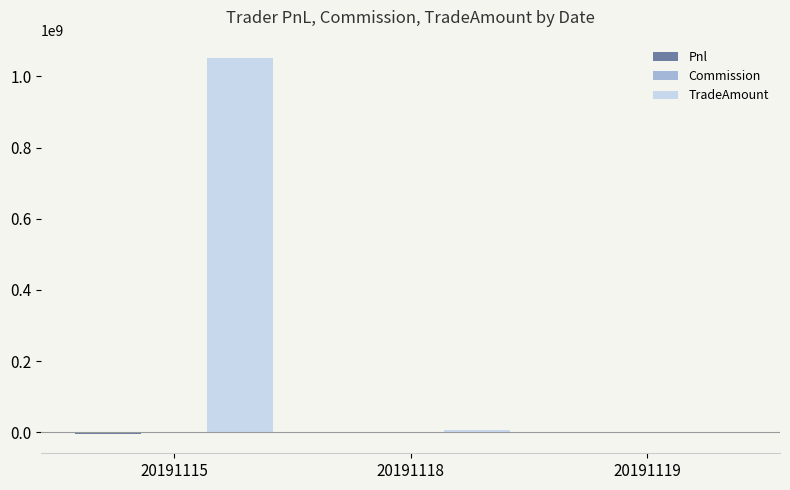

What is the maximum value shown in the chart?

1050003870.0